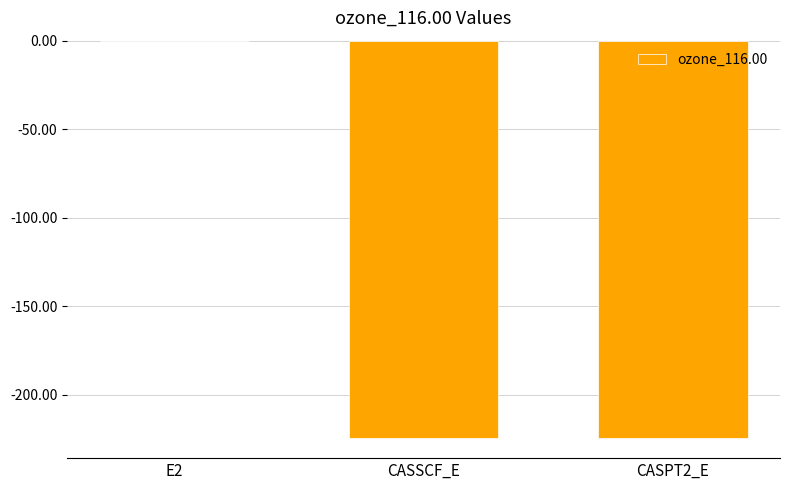

Which category has the highest value across all series?

E2